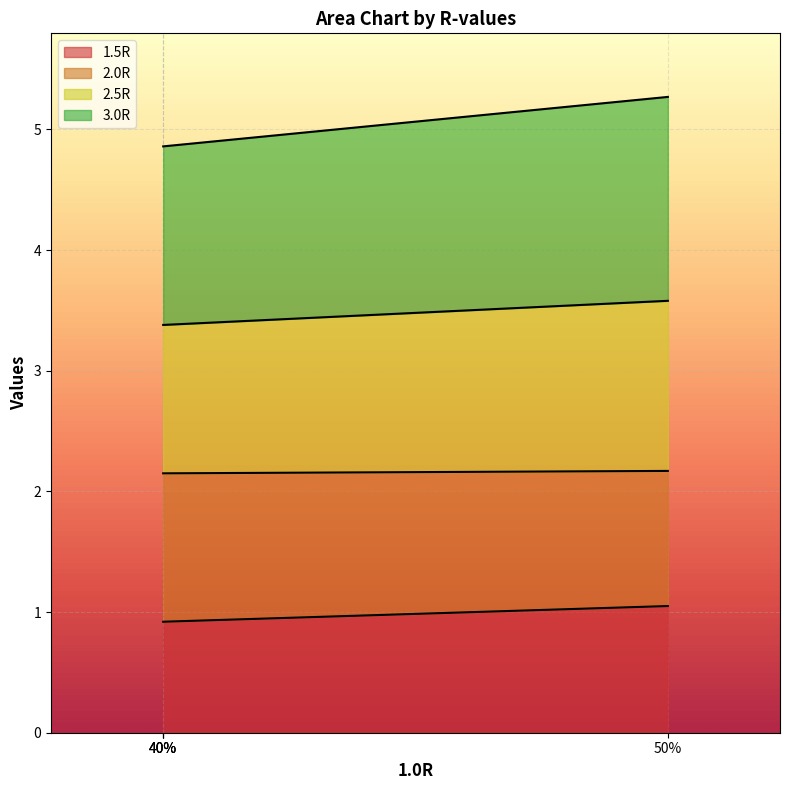

How many lines are shown in the chart?

4